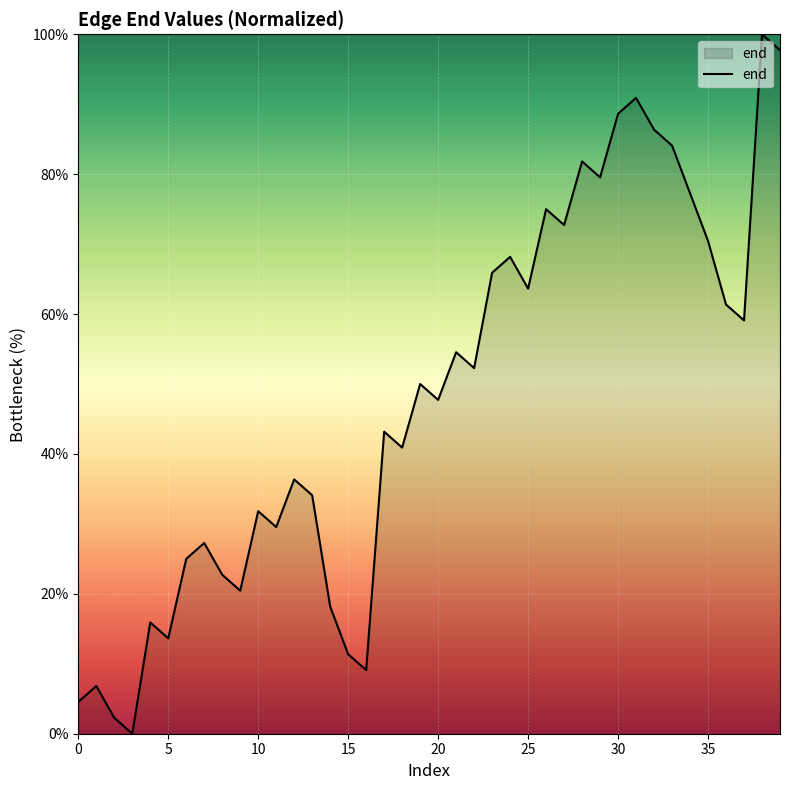

How many lines are shown in the chart?

1